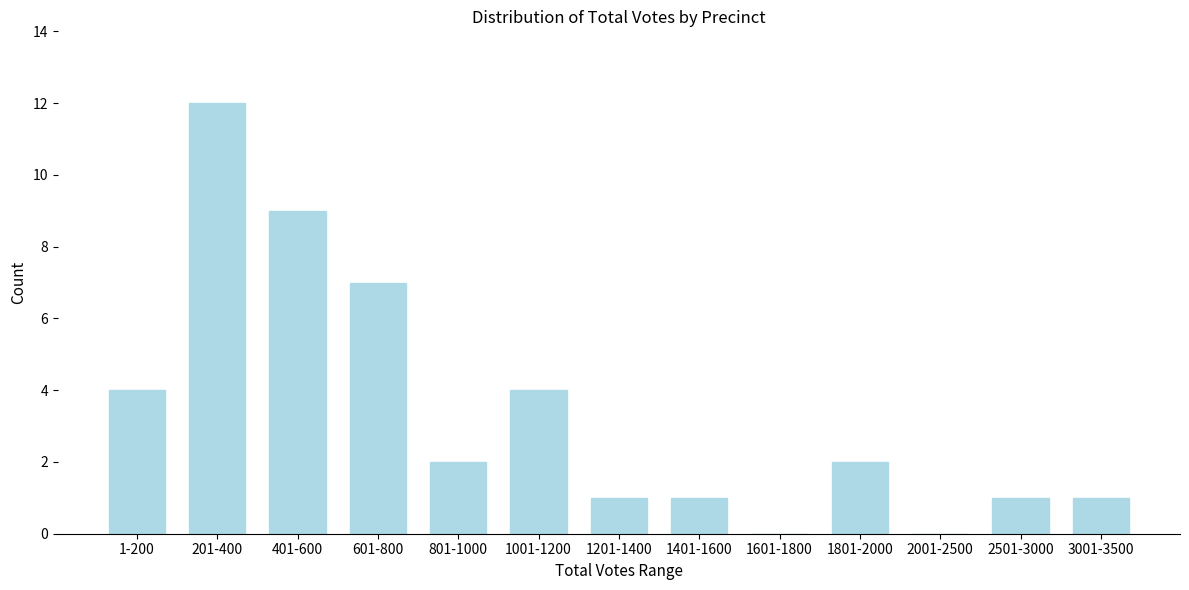

Reading left to right, list all the values displayed in this chart.

1-200=4	201-400=12	401-600=9	601-800=7	801-1000=2	1001-1200=4	1201-1400=1	1401-1600=1	1601-1800=0	1801-2000=2	2001-2500=0	2501-3000=1	3001-3500=1